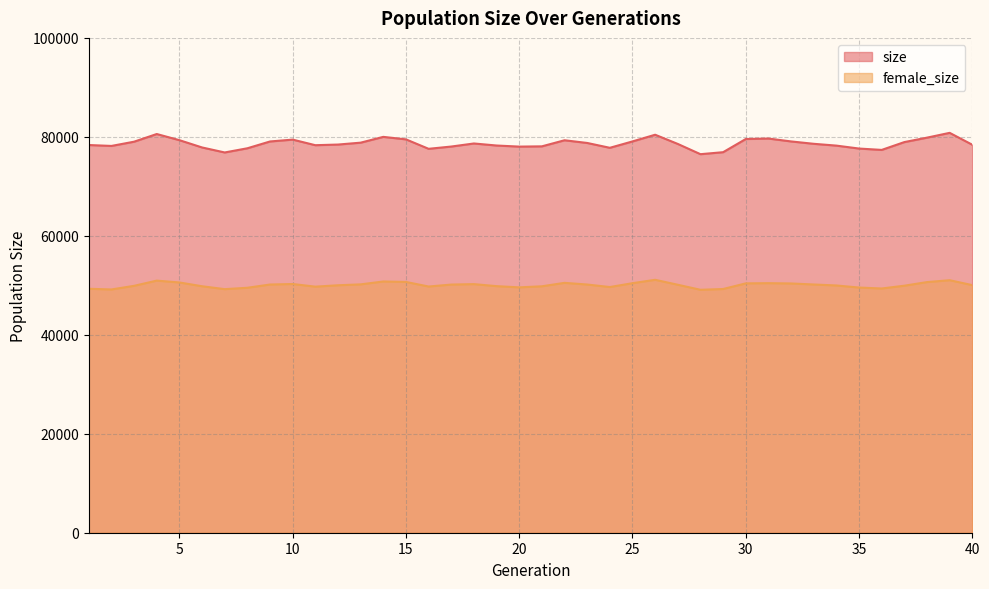

In female_size, how many points are lower than both neighbors (excluding endpoints)?

8